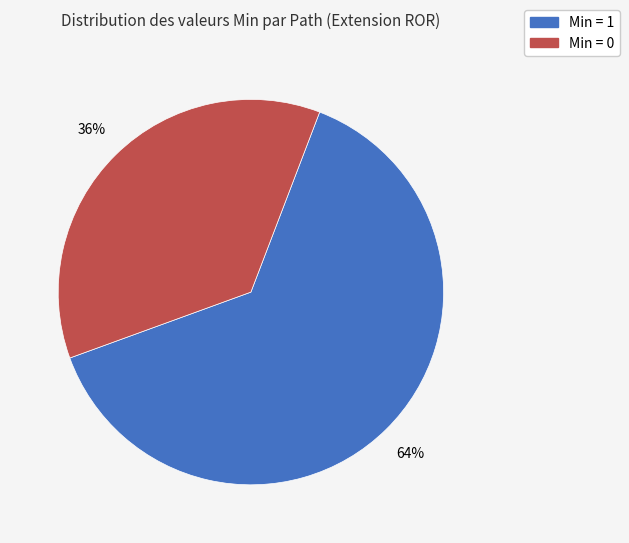

Is there a majority slice in this chart?

Yes